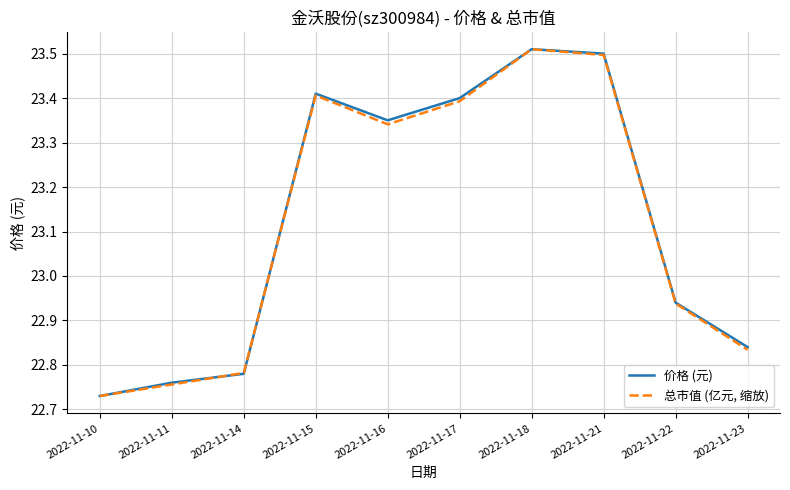

What is the total value across all series at 2022-11-23?

45.7